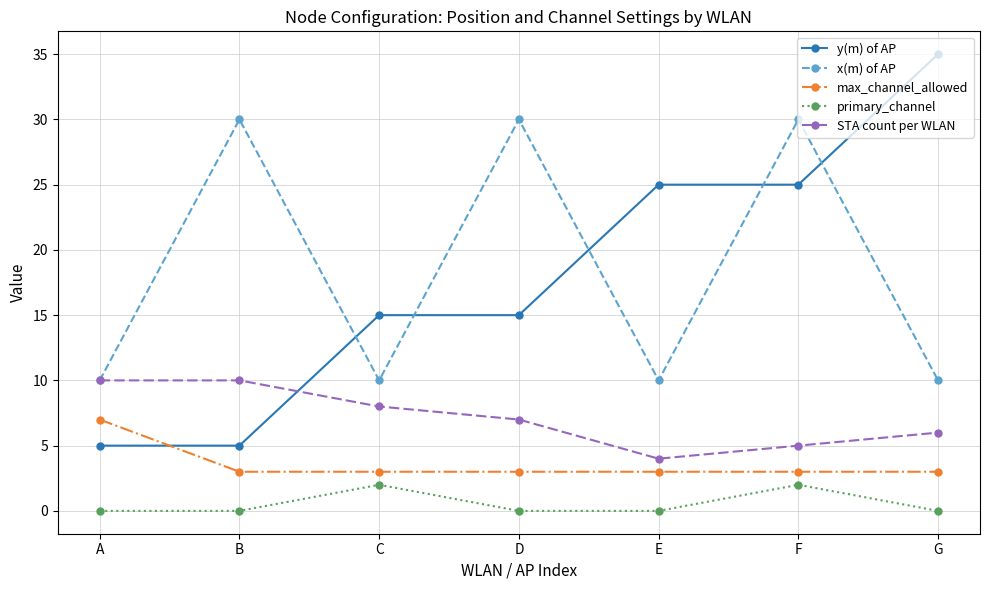

Rank the series by their maximum value, from highest to lowest.

y(m) of AP, x(m) of AP, STA count per WLAN, max_channel_allowed, primary_channel